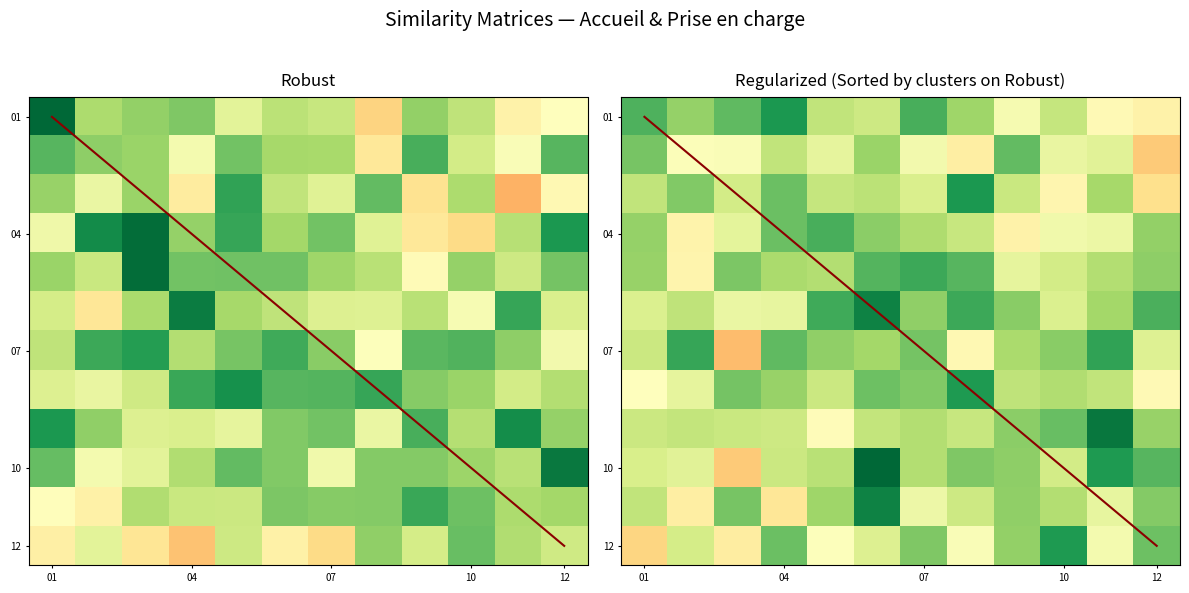

What is the minimum value for 01?

-0.1